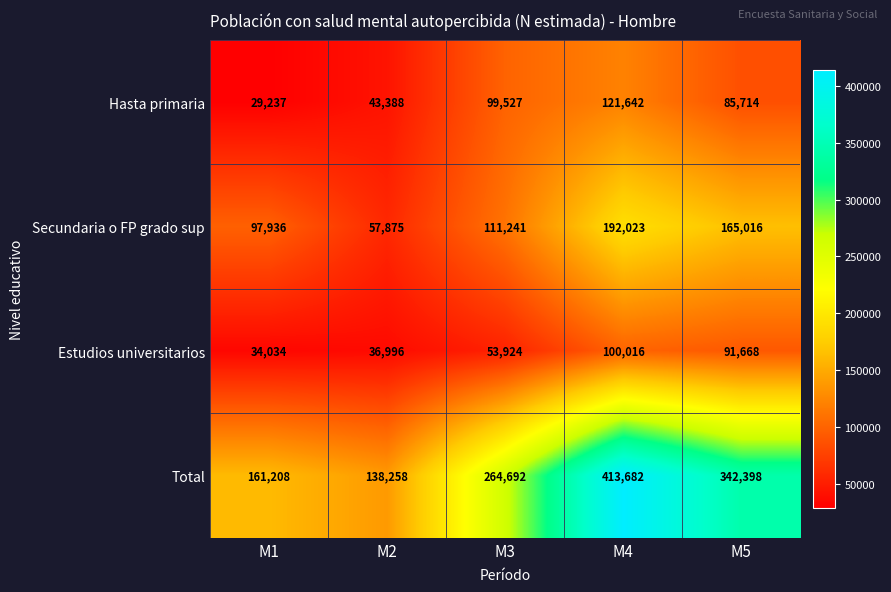

Is it true that Estudios universitarios equals 65912 at M4?

False